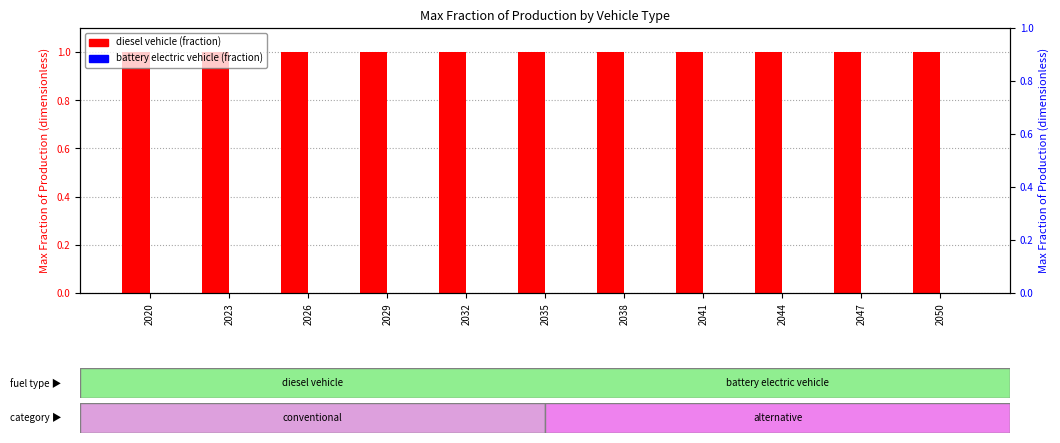

How many series are shown in this chart?

2